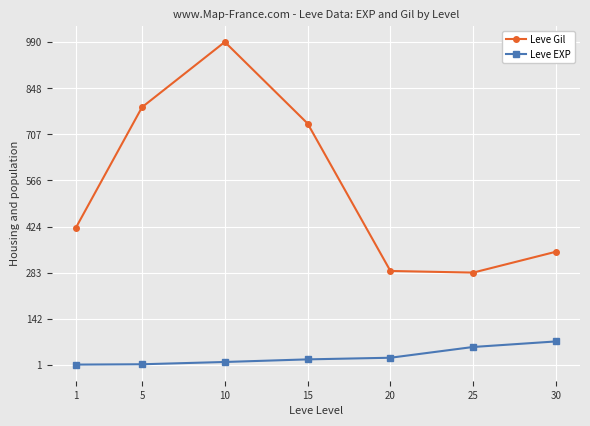

What are all the series names shown in the legend?

Leve Gil, Leve EXP